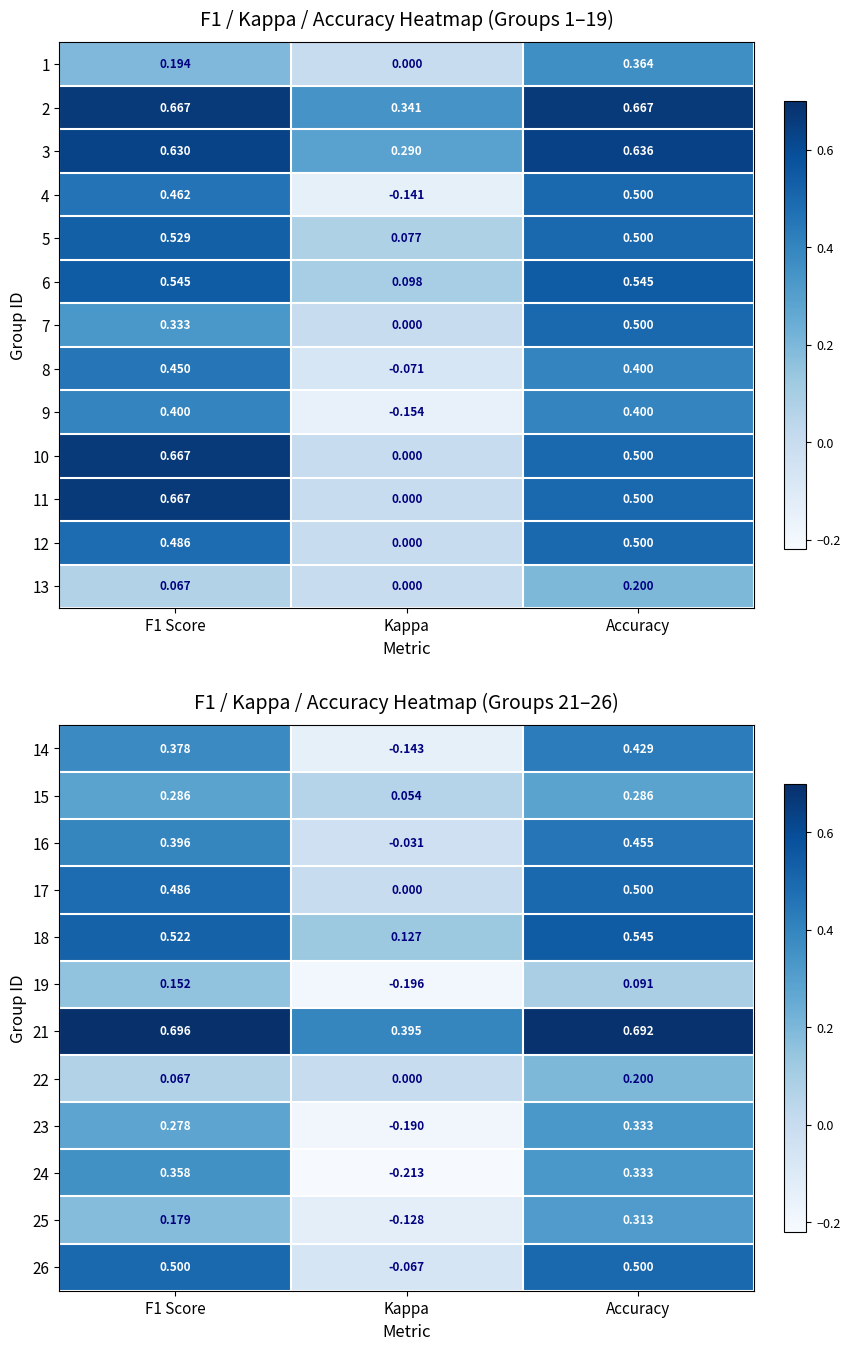

Is the value of 12 at Kappa greater than the value of 6 at Accuracy?

No